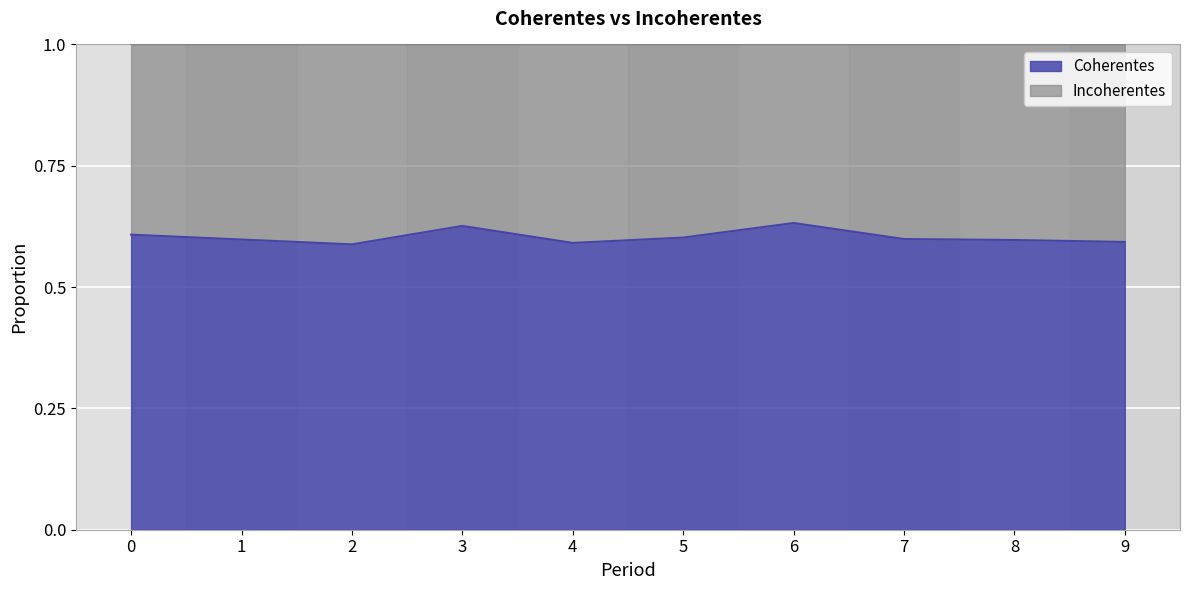

Reading left to right, extract all data points from this chart.

0=0.6	1=0.6	2=0.6	3=0.6	4=0.6	5=0.6	6=0.6	7=0.6	8=0.6	9=0.6